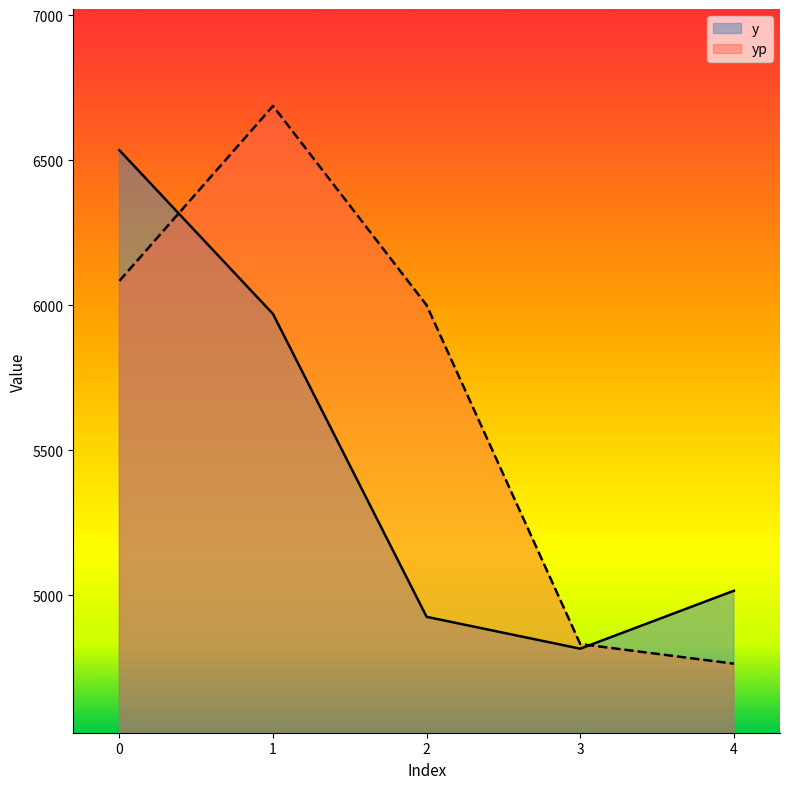

What is the difference between the second highest and minimum values in the yp series?

1320.7